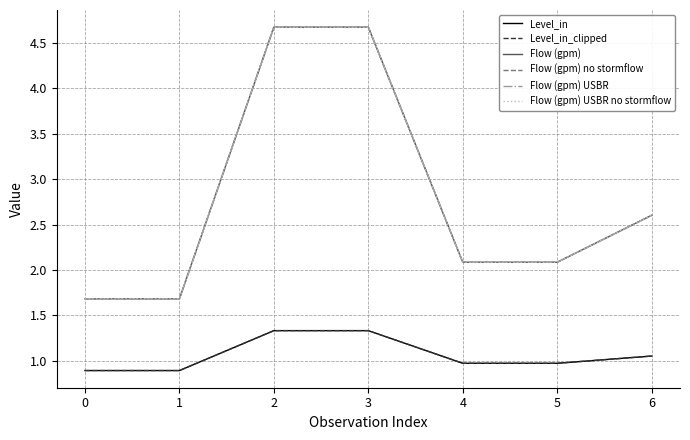

What is the difference between the second highest and minimum values in the Flow (gpm) no stormflow series?

3.0